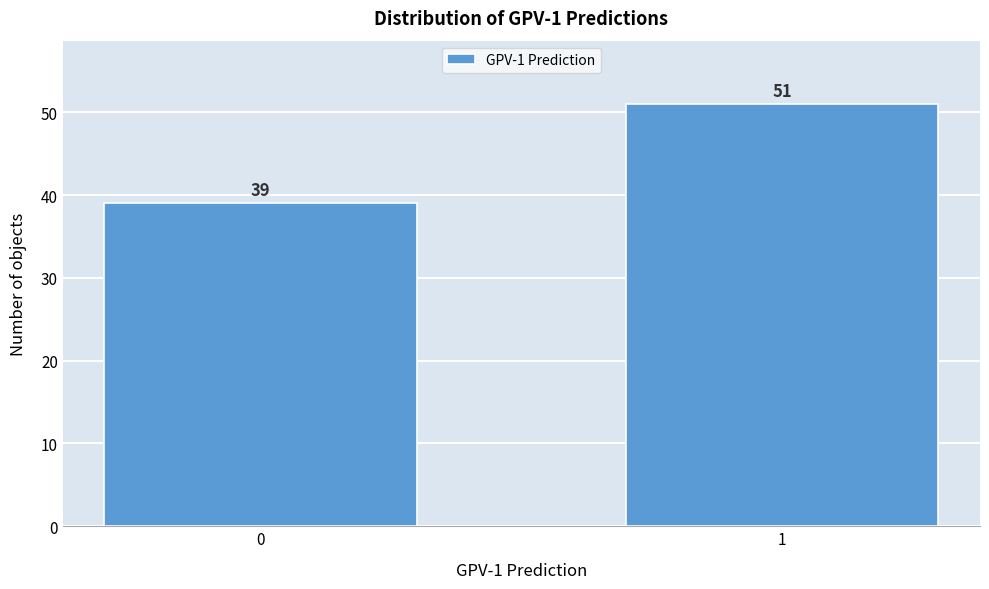

Reading left to right, transcribe all the data shown in this chart.

39	51